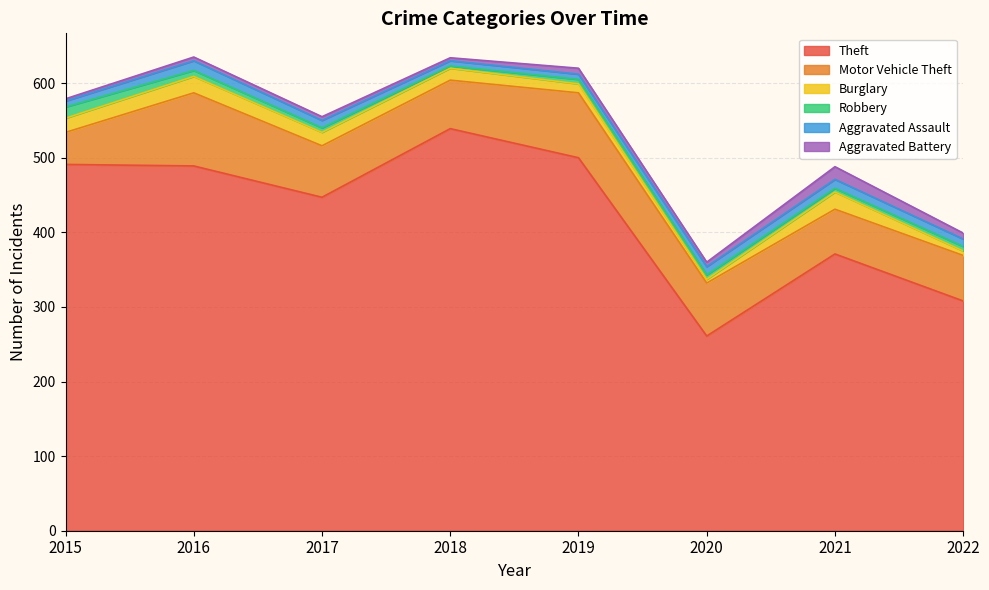

What value does the Aggravated Assault series have at 2020?

11